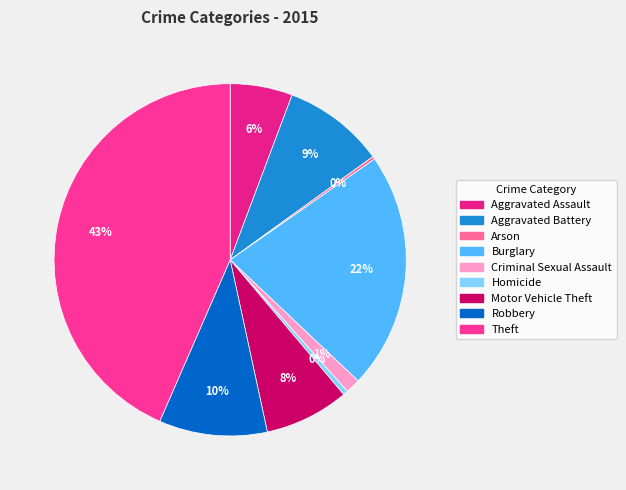

True or false: Motor Vehicle Theft accounts for 14% of the total.

False